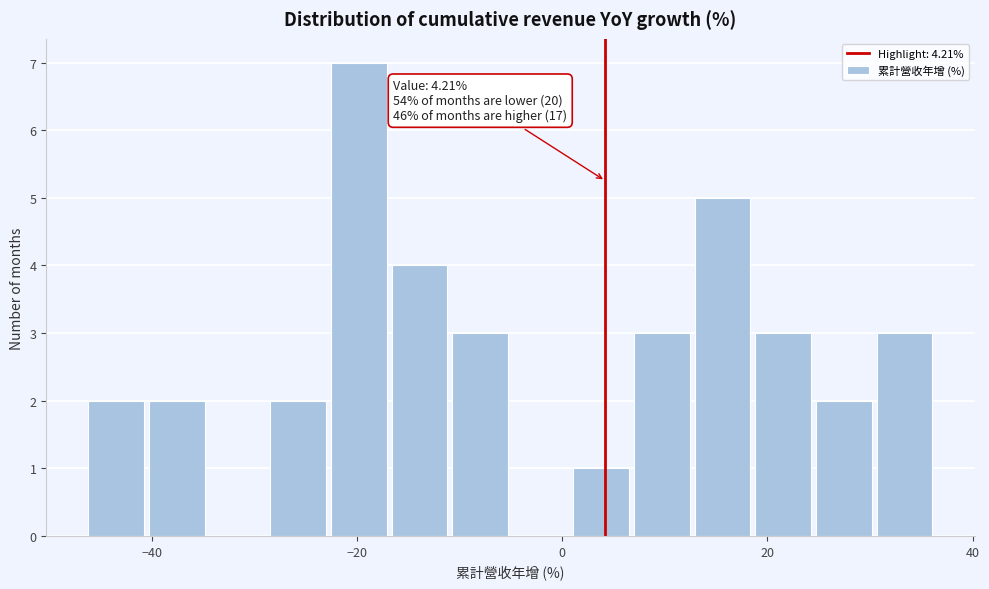

Around what value on the x-axis is the tallest bar? Give the approximate position of its centre, as read against the axis.

-20